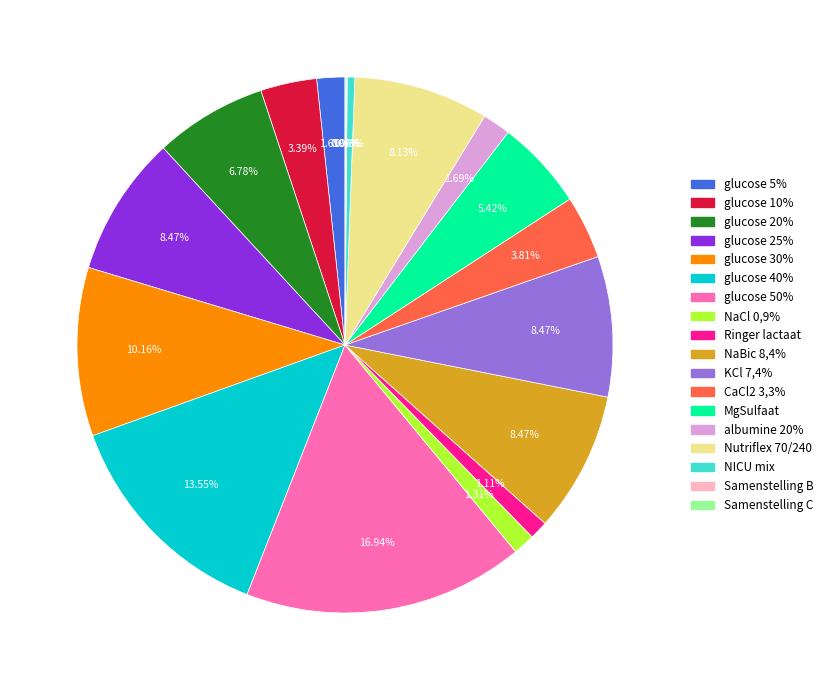

Do glucose 10% and glucose 30% together represent more than half of the pie?

No